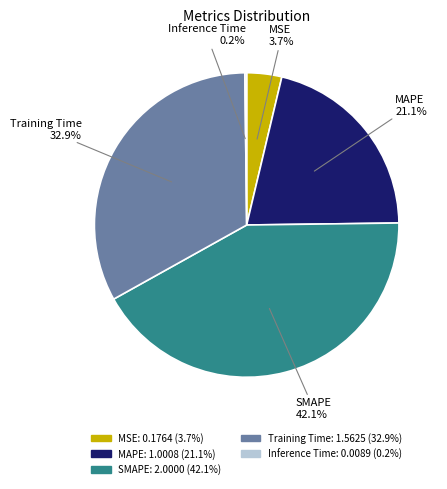

Which category has the biggest portion of the pie?

SMAPE